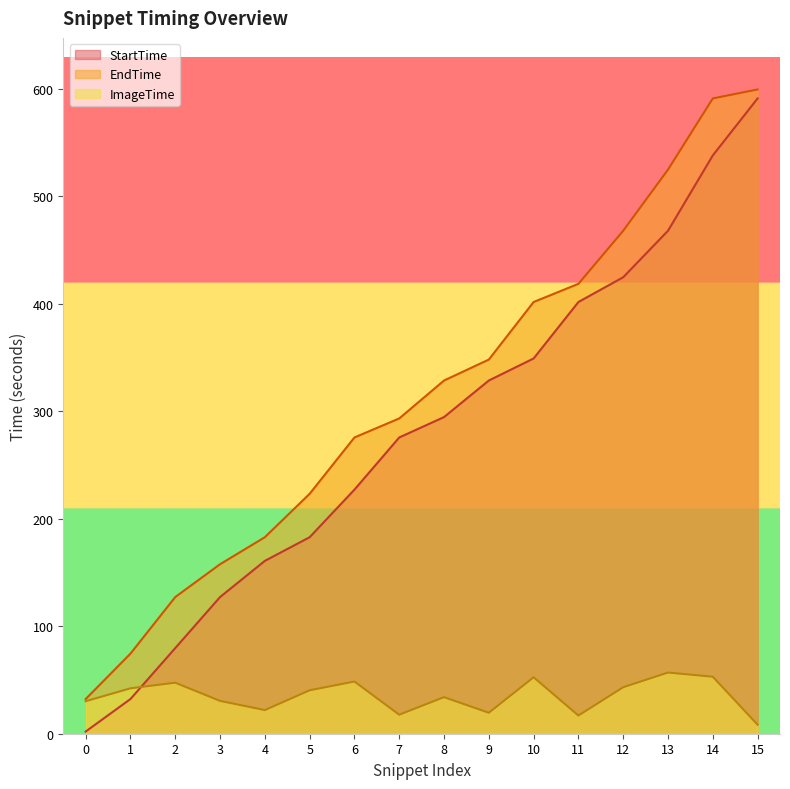

The value of StartTime at 6 is 400.2. True or false?

False